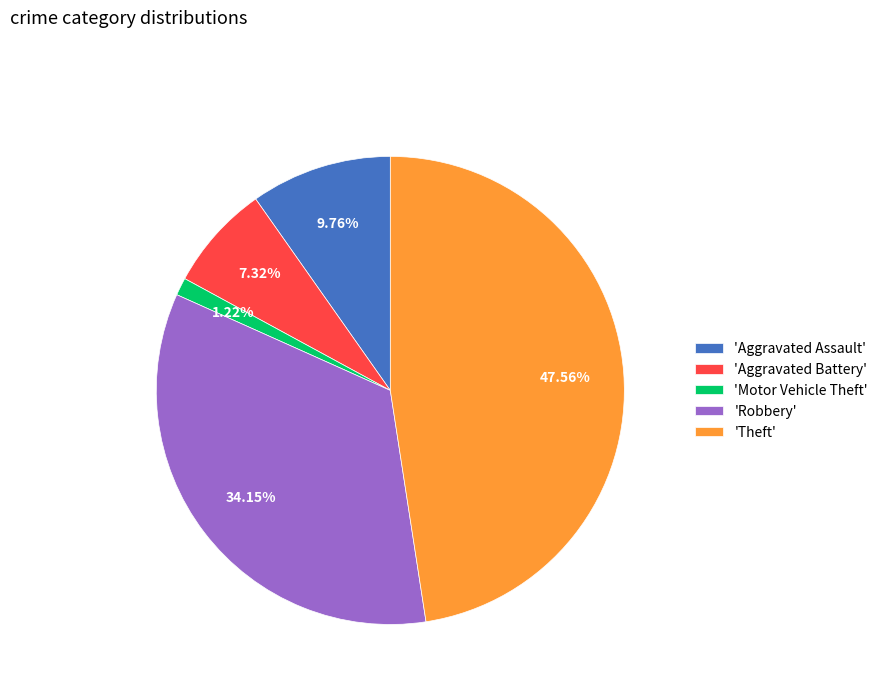

Is the sum of 'Aggravated Battery' and 'Theft' greater than half?

Yes